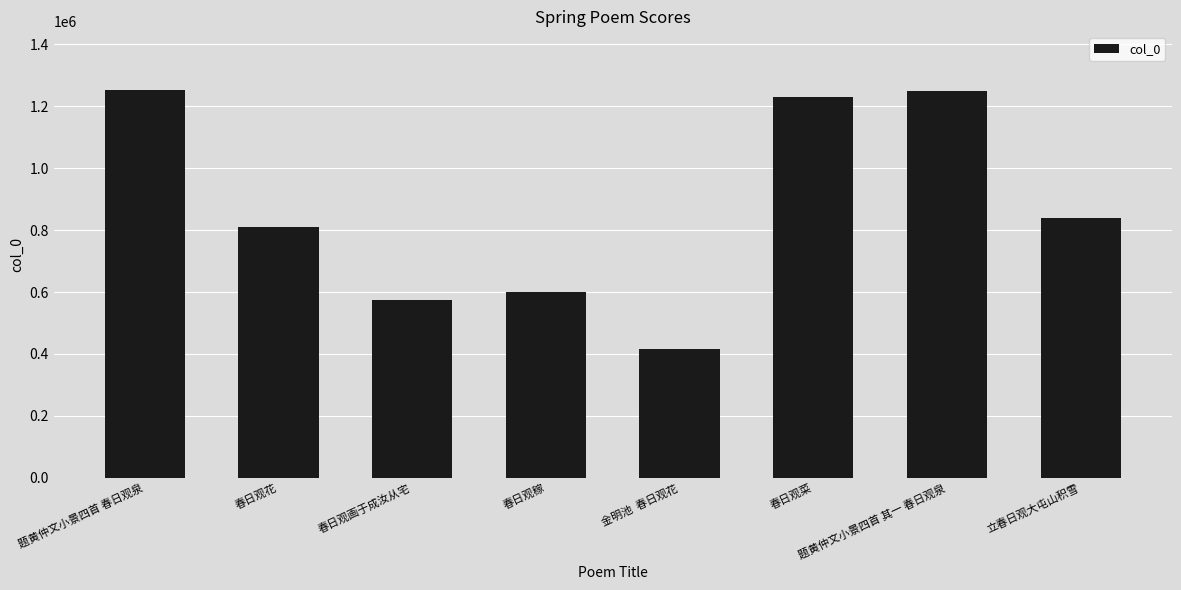

Between 春日观花 and 金明池  春日观花, which is larger?

春日观花